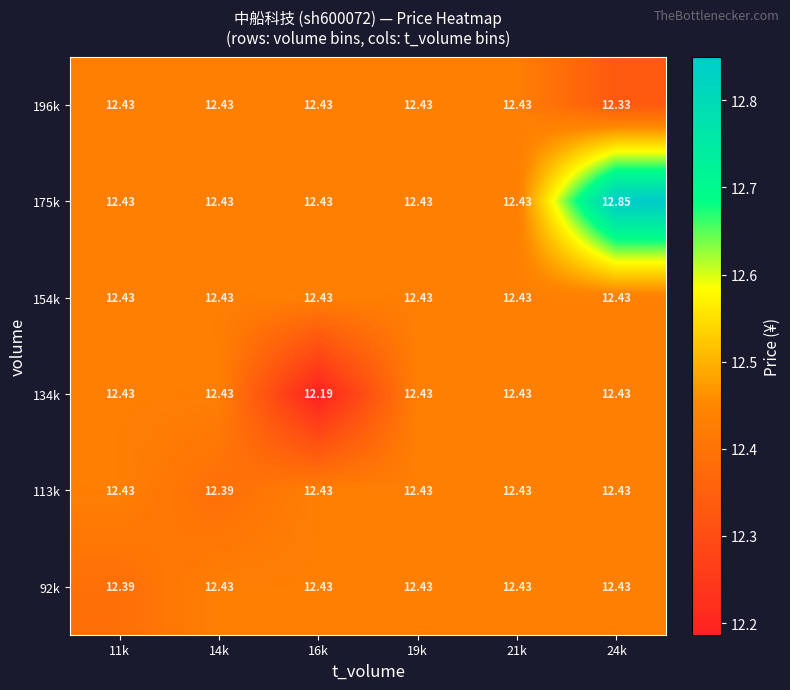

Which series has the widest spread of values?

175k